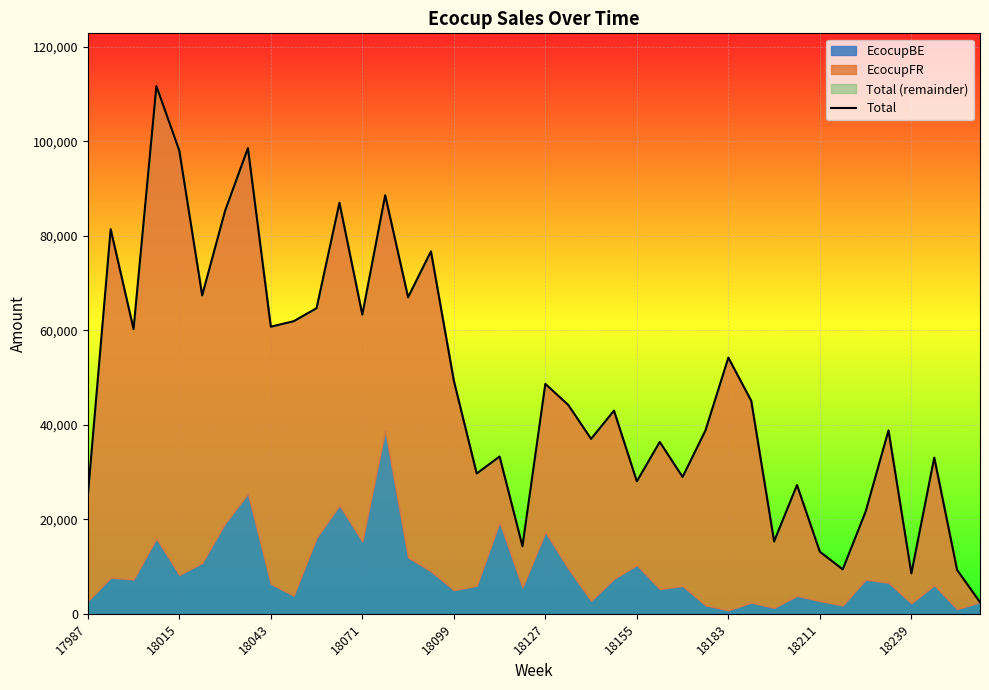

What is the sum of all values?

1908033.2